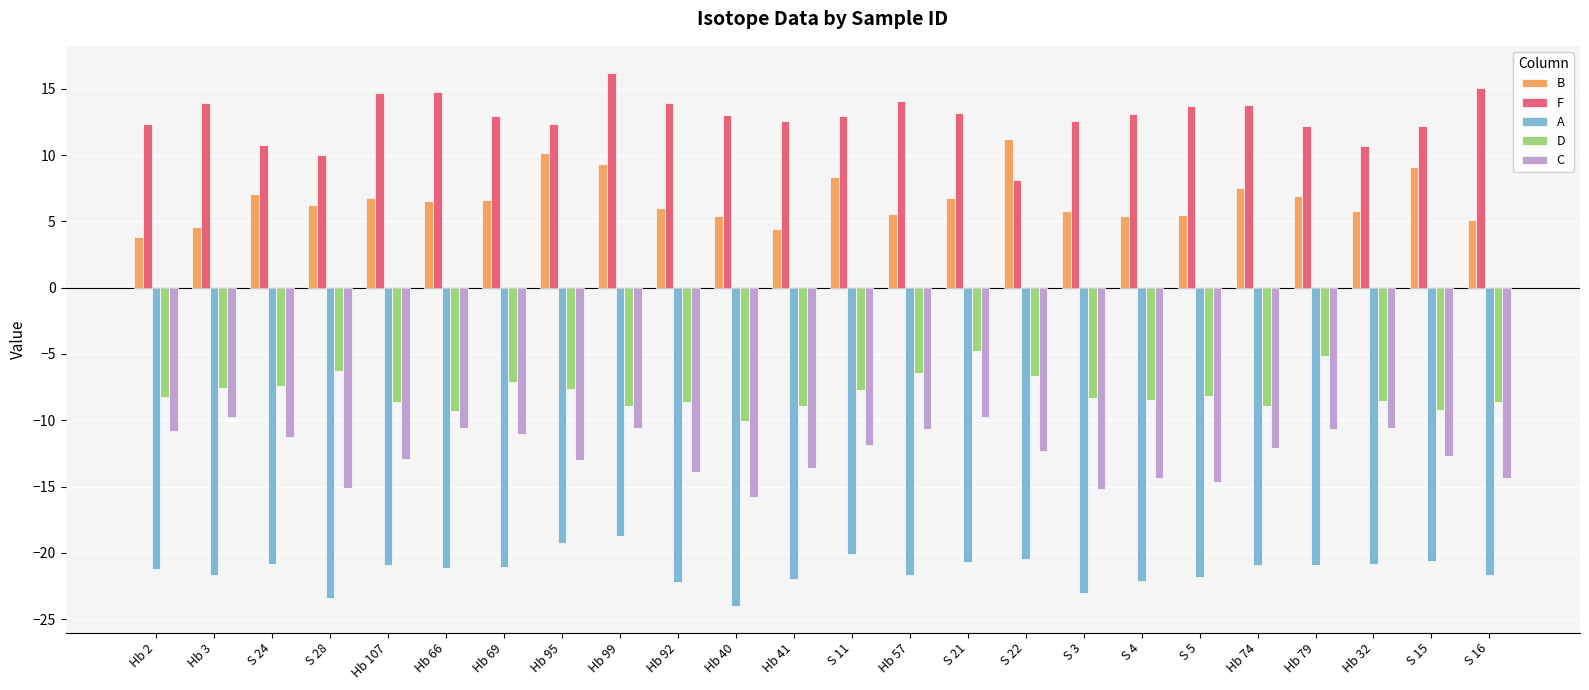

What is the minimum value shown in the chart?

-24.0